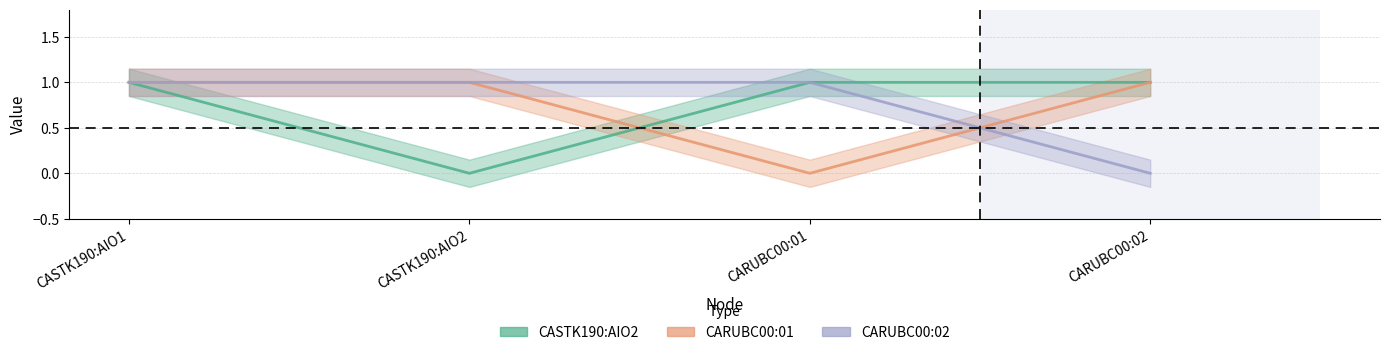

Which series has the largest total across all categories?

CASTK190:AIO2